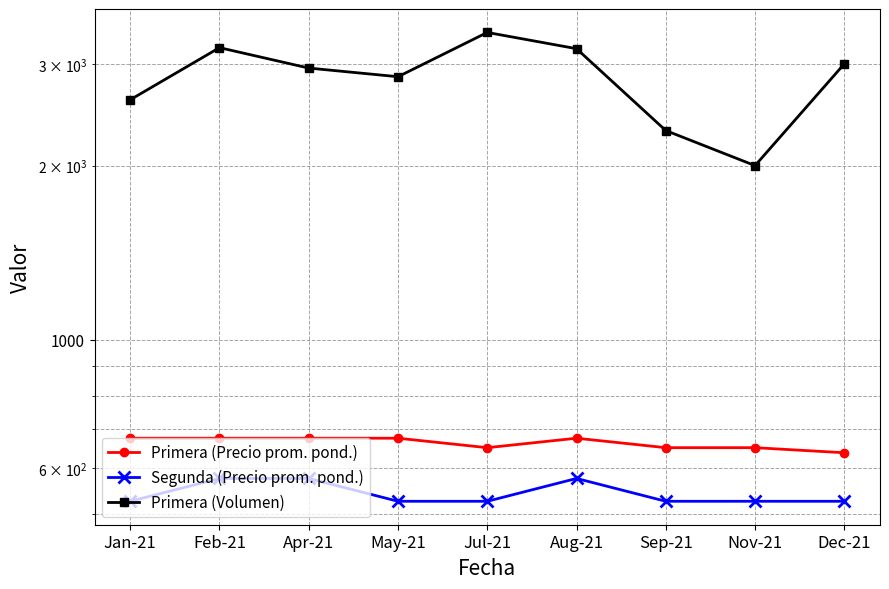

True or false: Primera (Volumen) has more than 2 points higher than both neighbors.

False